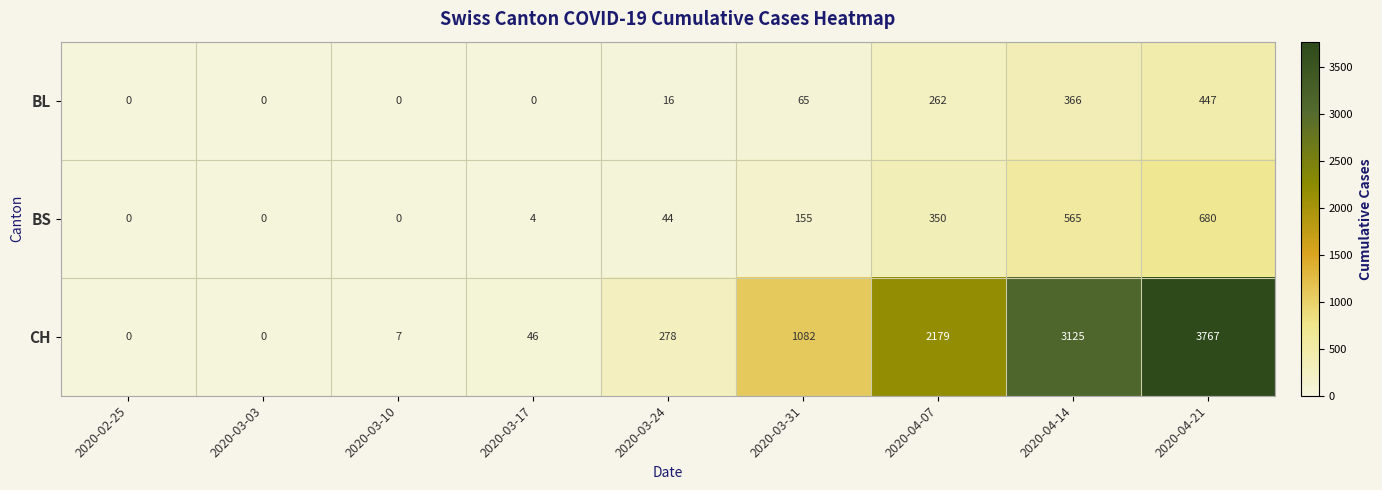

The value of BL at 2020-04-07 is 128. True or false?

False